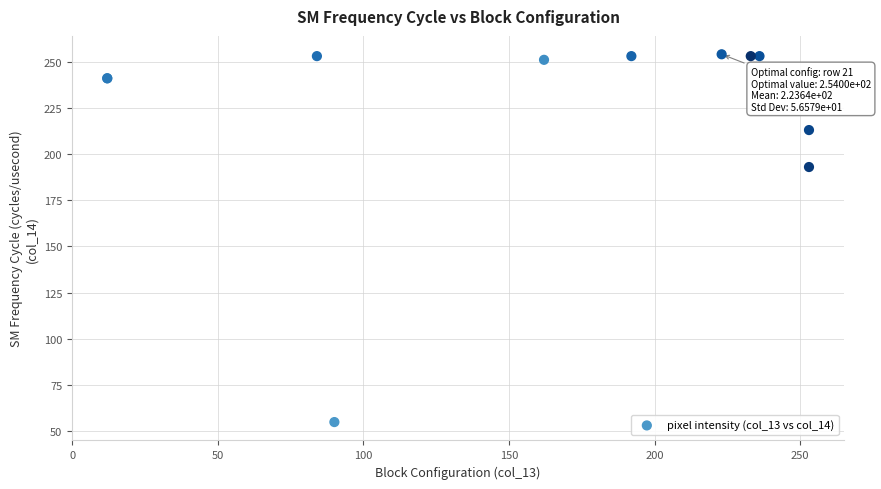

What Y value in the scatter plot is closest to 154?

193